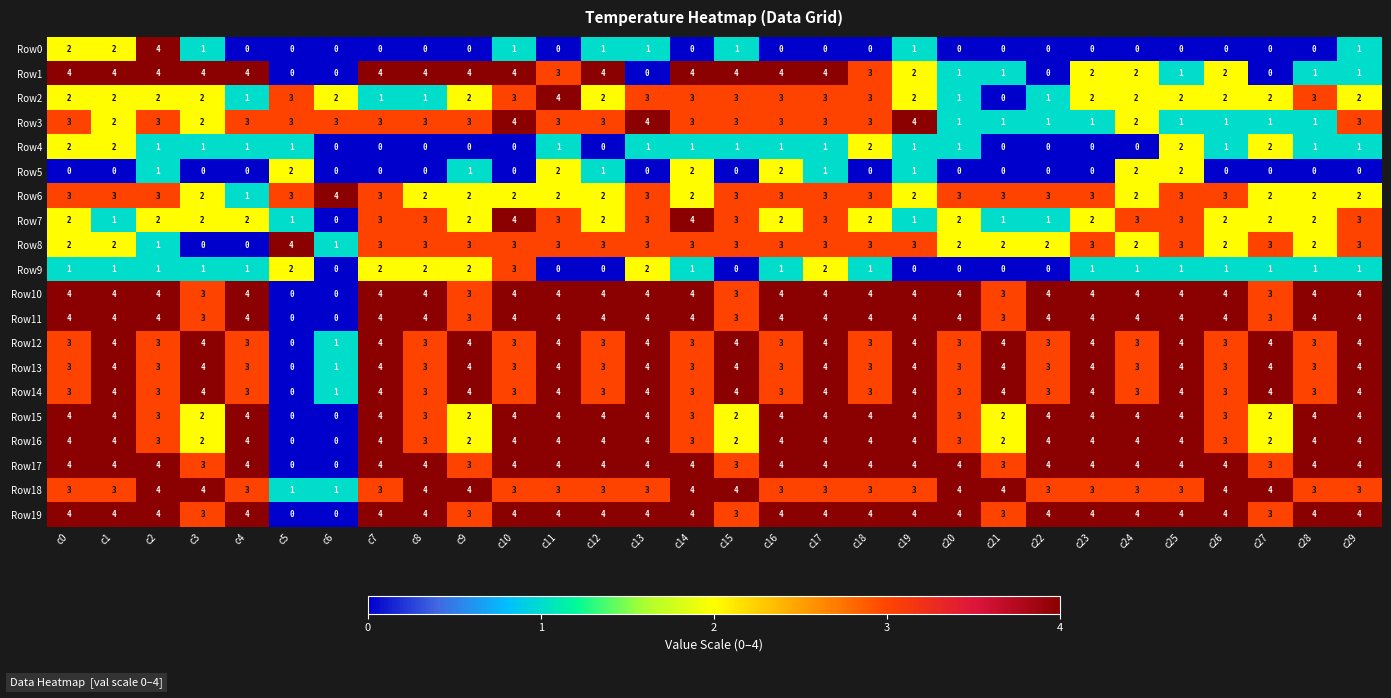

What is the total value across all series at c20?

46